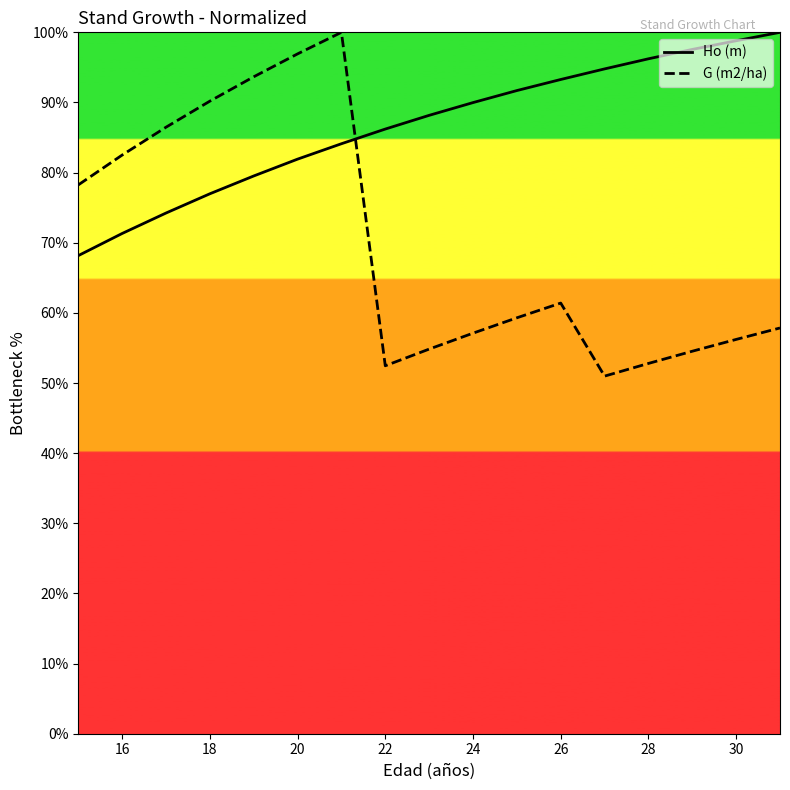

What is the difference between the maximum and minimum values in the Ho (m) series?

31.8